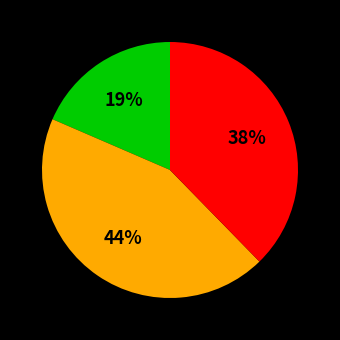

Is there a majority slice in this chart?

No